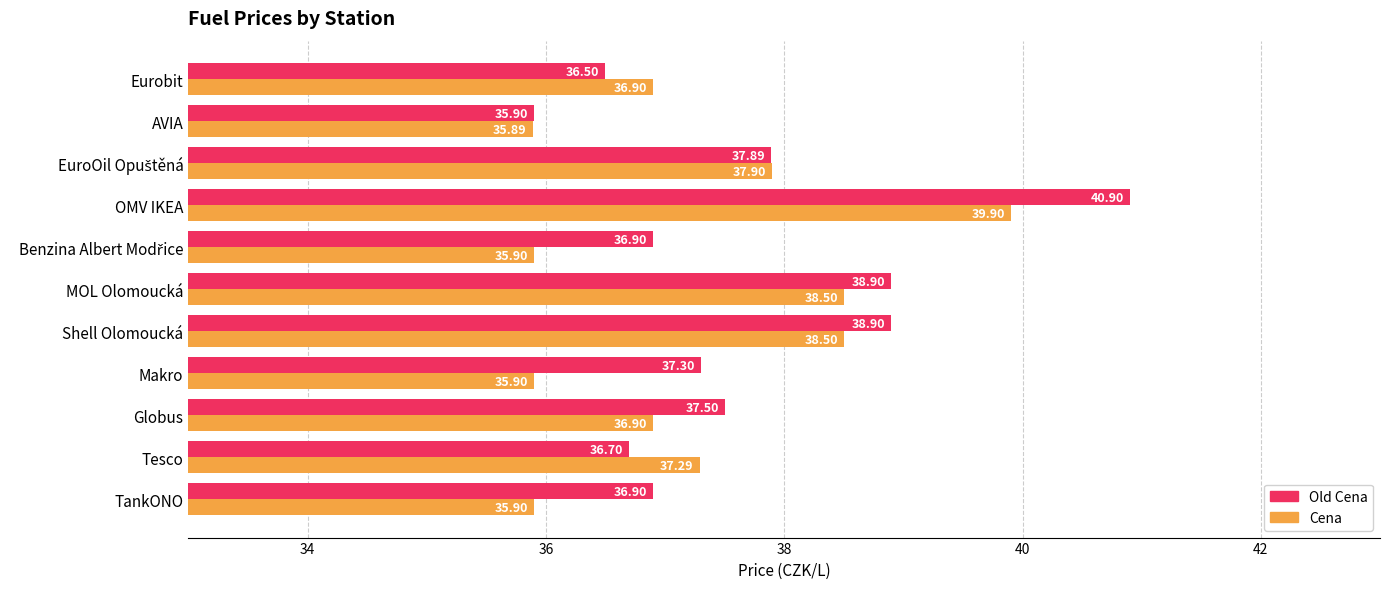

At Shell Olomoucká, list the series in order from smallest to largest.

Cena, Old Cena